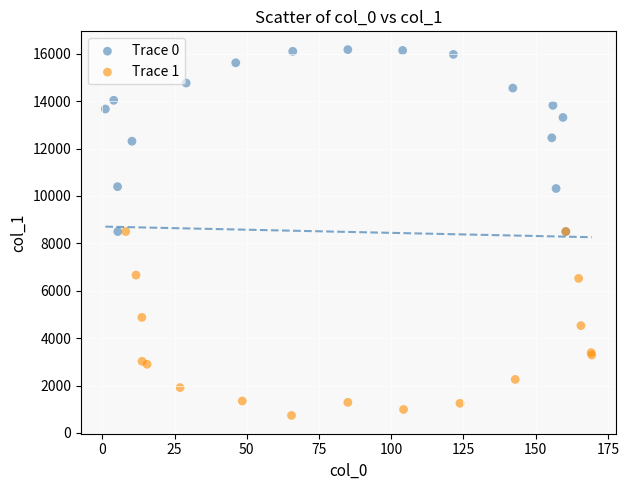

Which series contains the lowest Y value?

Trace 1